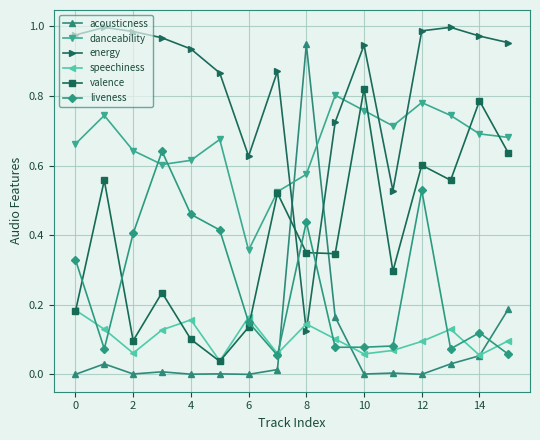

At how many categories does at least one series exceed 0?

16